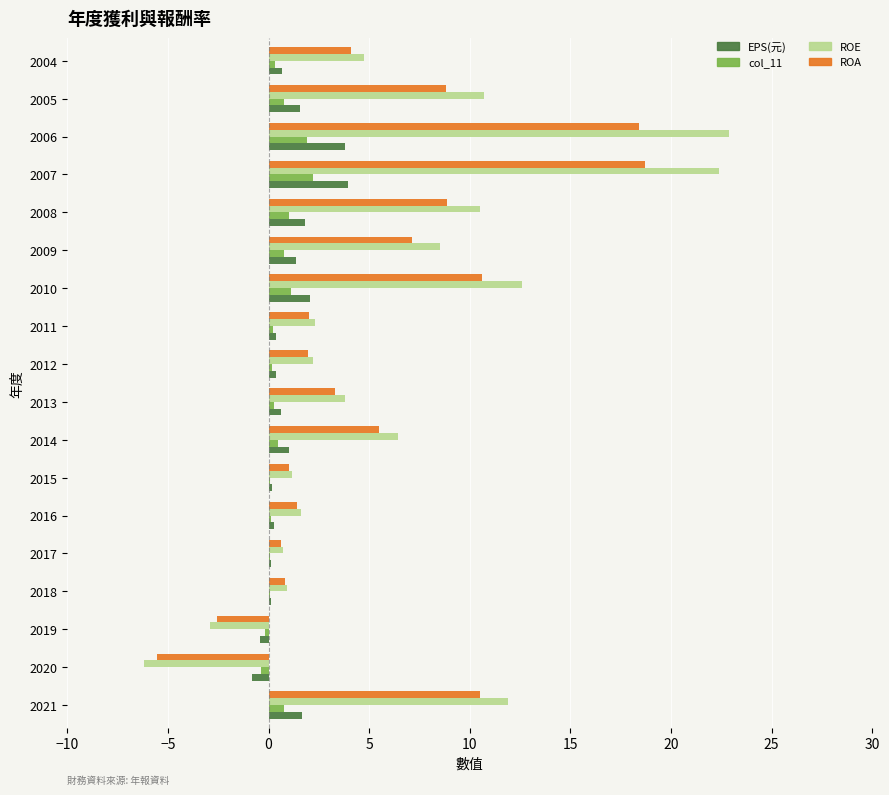

What is the greatest value displayed?

22.9